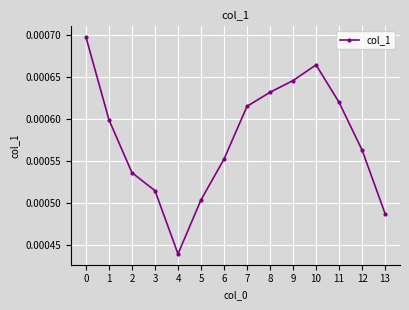

Does the chart have visible grid lines?

Yes